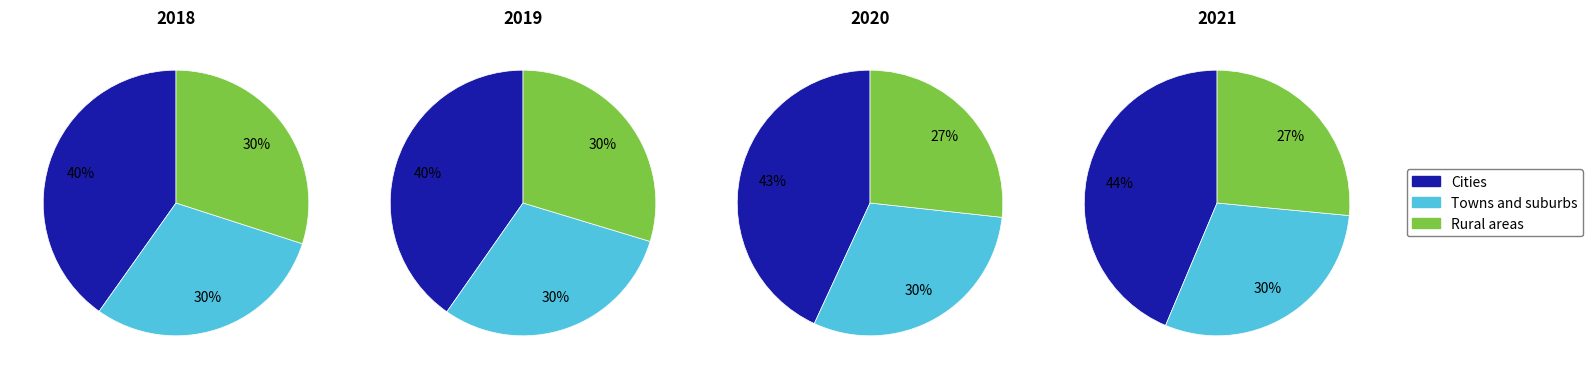

Which series has the largest range (max minus min)?

Cities